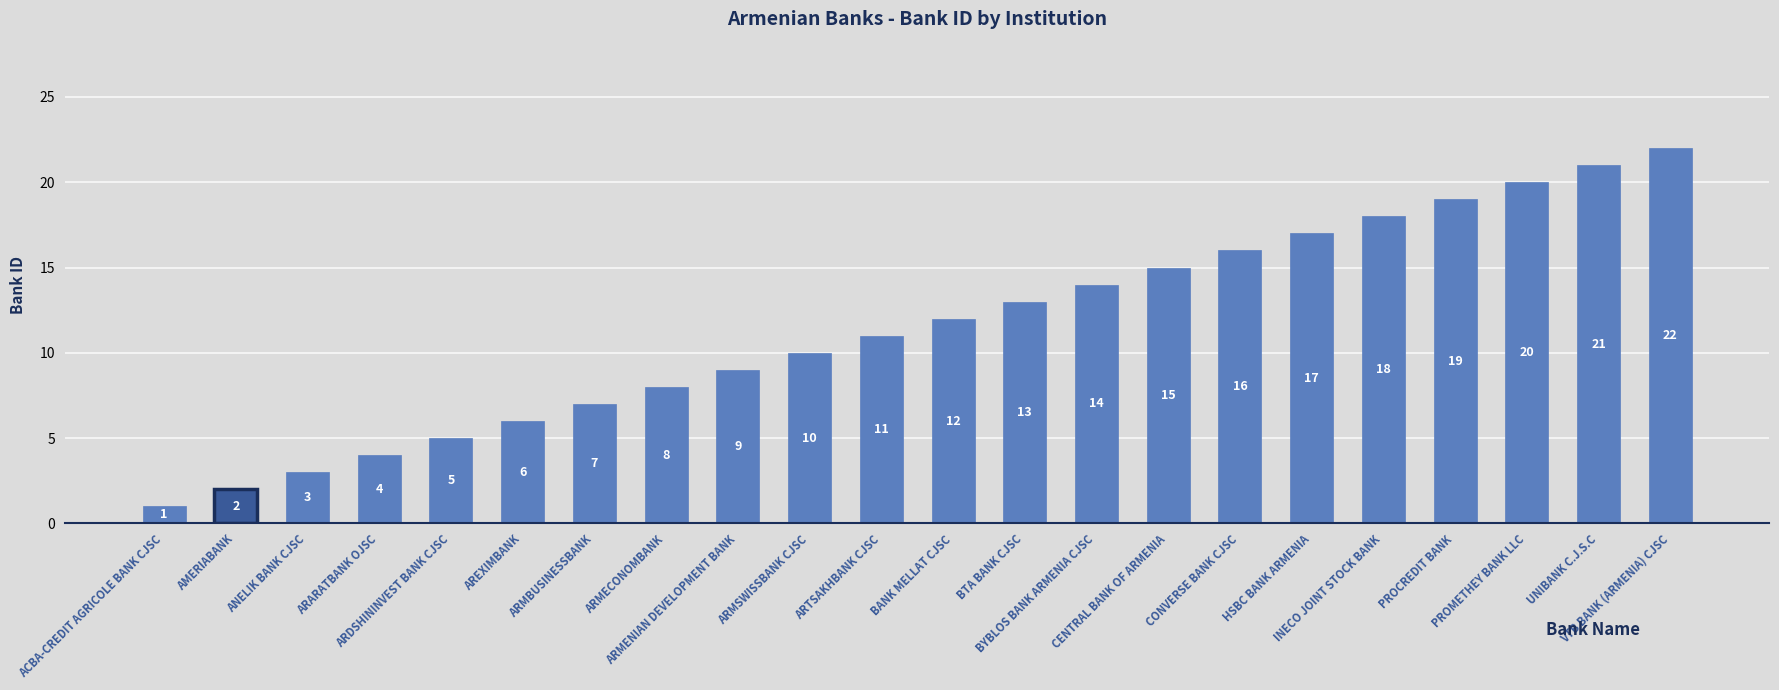

How many categories are shown in the chart?

22